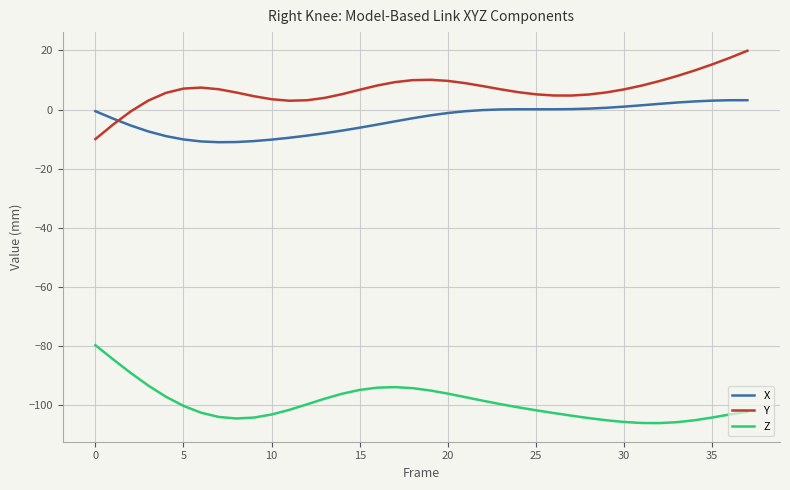

Does the chart display data point markers on the line(s)?

No